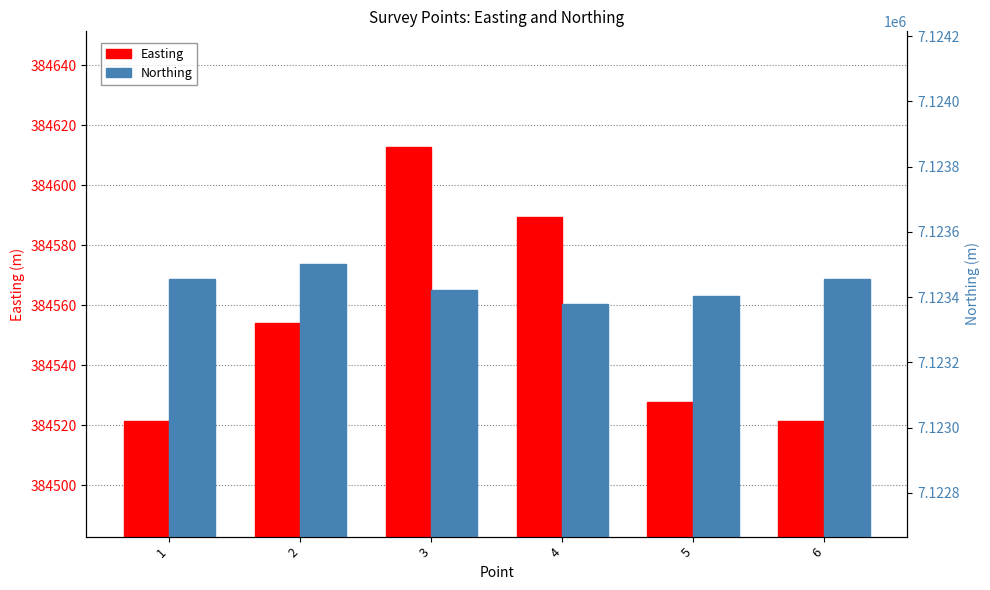

True or false: Easting has a value of 508282.9 at 6.

False